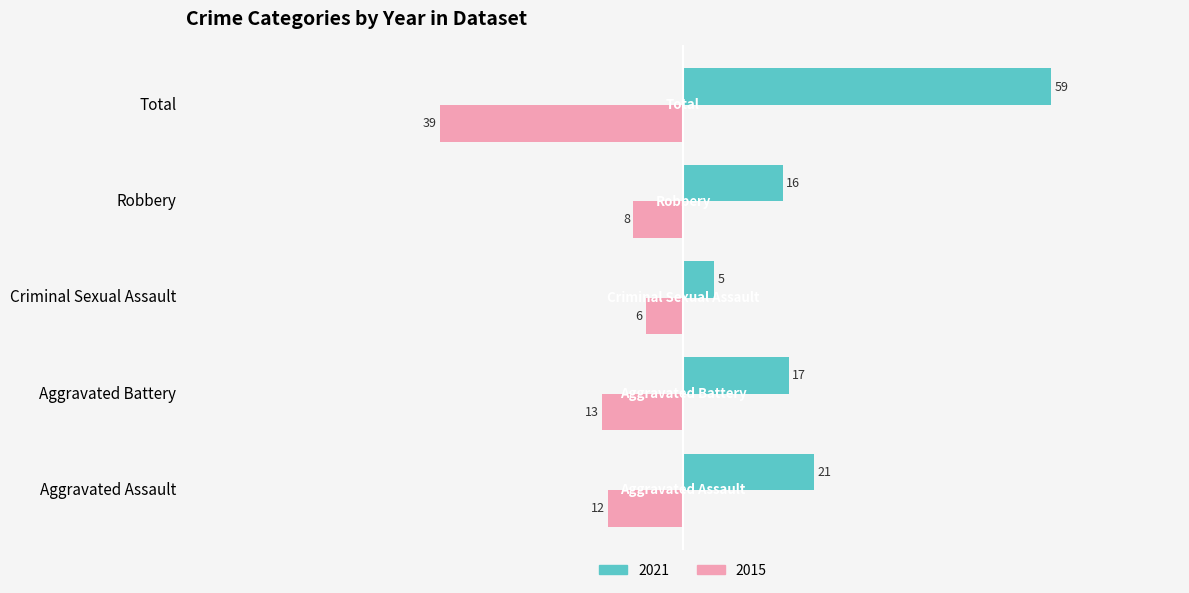

How many distinct data groups are displayed?

2